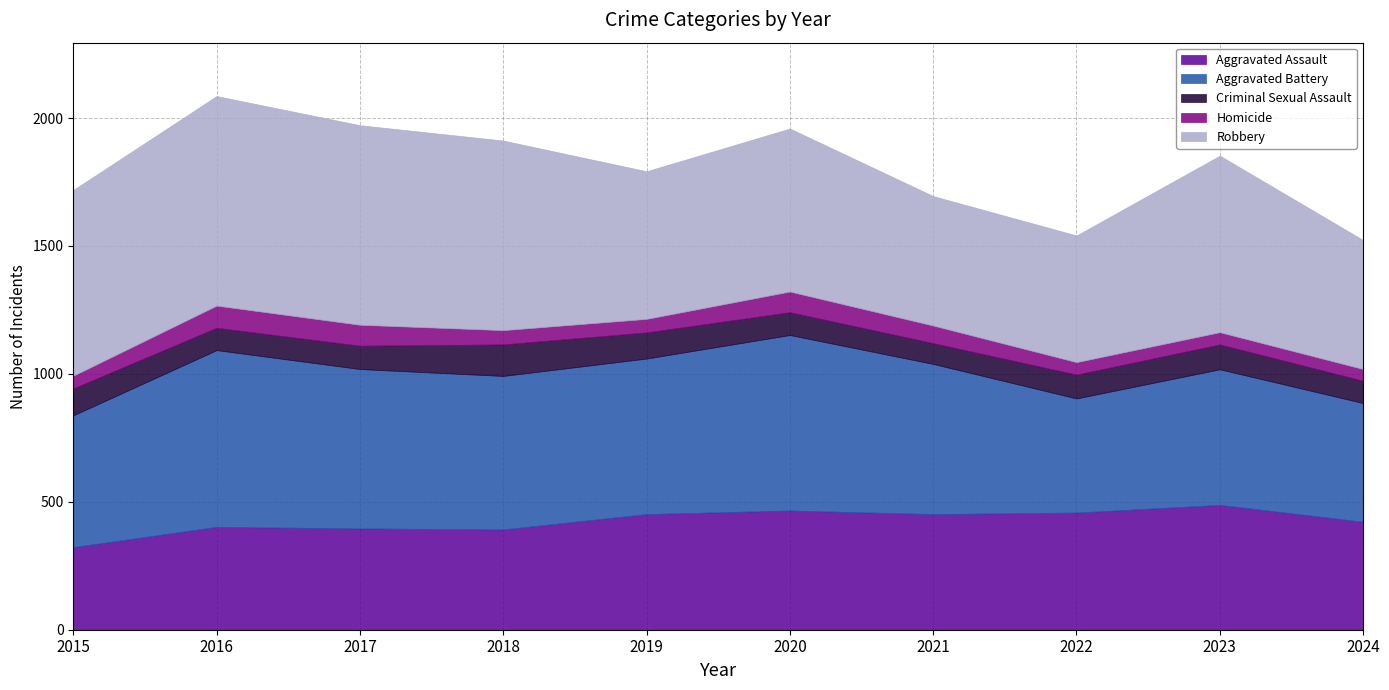

Reading left to right, transcribe all the data shown in this chart.

Aggravated Assault: 2015=323	2016=402	2017=396	2018=392	2019=452	2020=466	2021=452	2022=458	2023=488	2024=422
Aggravated Battery: 2015=515	2016=691	2017=623	2018=600	2019=608	2020=686	2021=587	2022=446	2023=530	2024=464
Criminal Sexual Assault: 2015=105	2016=87	2017=91	2018=123	2019=102	2020=89	2021=81	2022=93	2023=97	2024=87
Homicide: 2015=50	2016=87	2017=82	2018=56	2019=53	2020=81	2021=69	2022=49	2023=48	2024=46
Robbery: 2015=726	2016=819	2017=780	2018=741	2019=577	2020=637	2021=506	2022=495	2023=690	2024=504